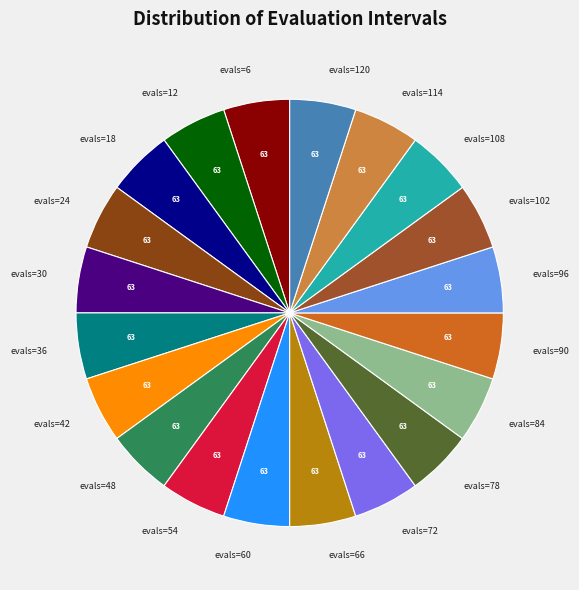

The evals=66 slice represents 5% of the pie. True or false?

True